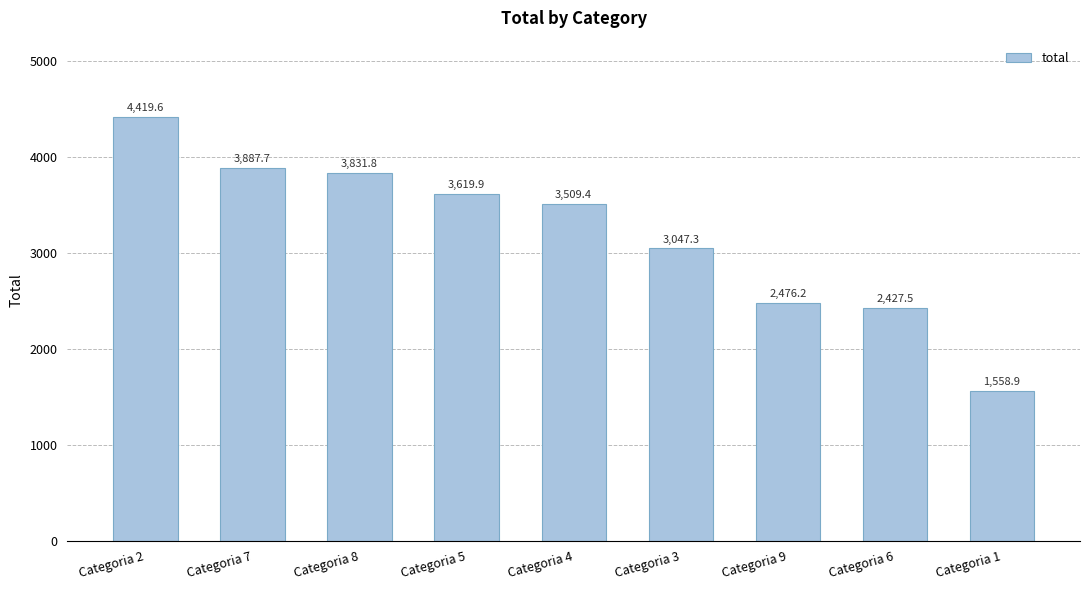

List the labels in order of value, largest first.

Categoria 2, Categoria 7, Categoria 8, Categoria 5, Categoria 4, Categoria 3, Categoria 9, Categoria 6, Categoria 1